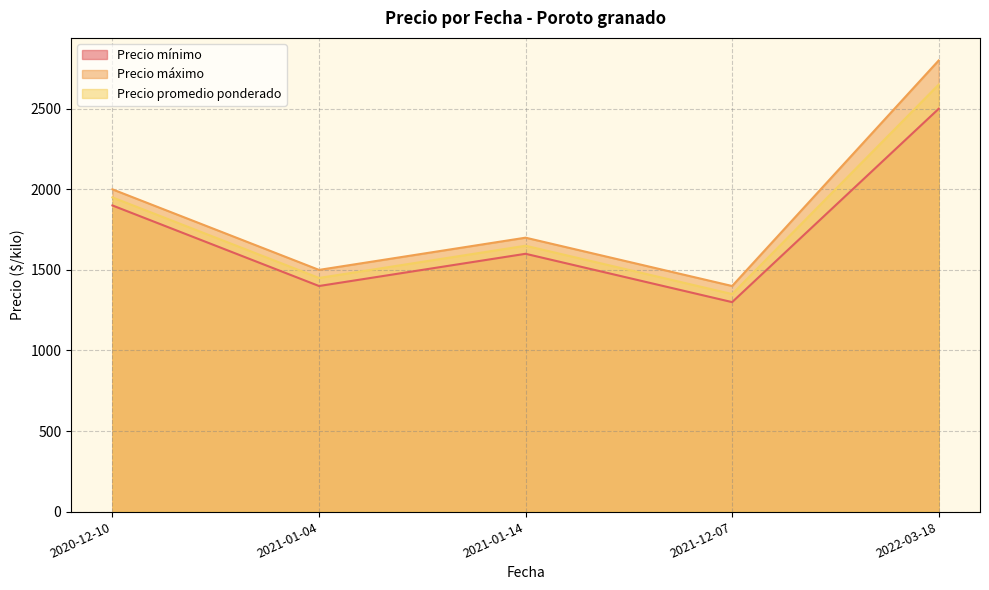

How many values in the Precio promedio ponderado series exceed 1650?

2